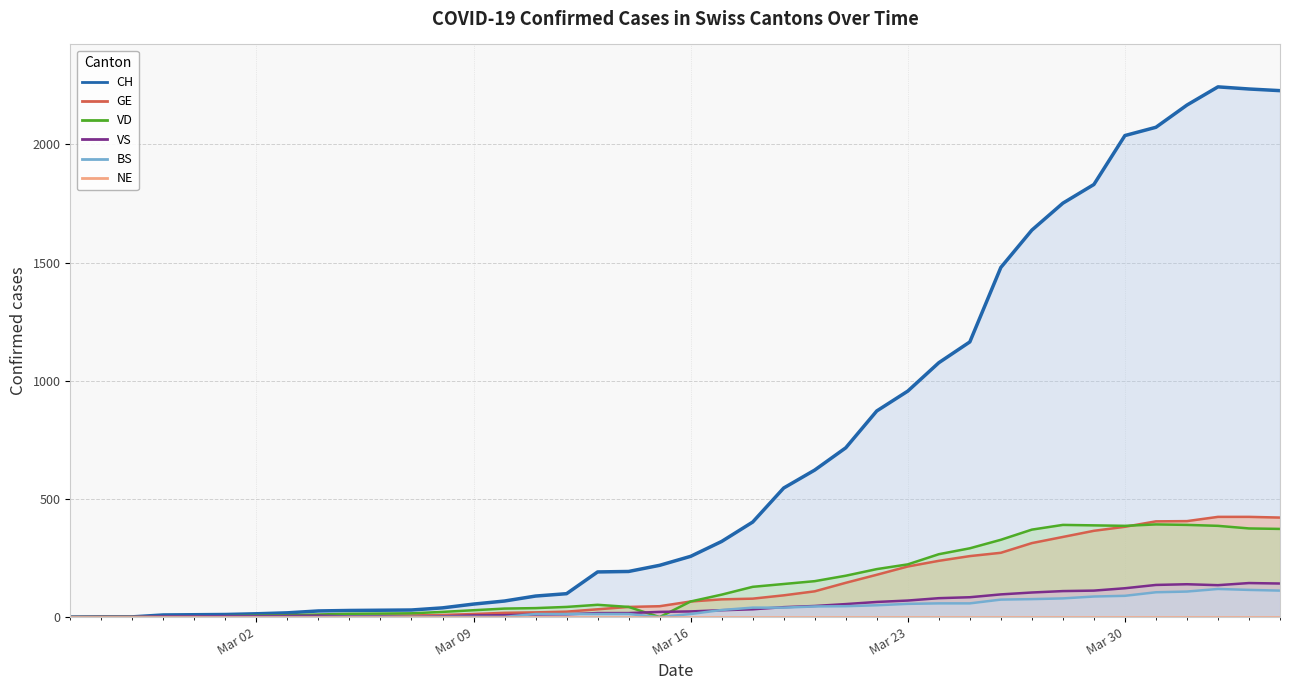

Reading right to left, what are all the values shown in this chart?

CH: 2227	2234	2243	2166	2072	2037	1830	1751	1637	1479	1164	1076	956	872	716	622	546	402	320	257	219	193	191	99	89	68	55	39	30	29	28	26	18	14	11	10	9	1	1	0
GE: 421	424	424	406	405	382	365	339	313	272	258	238	214	179	145	109	92	78	75	66	46	43	33	23	20	18	13	9	7	7	5	4	4	3	3	3	2	1	1	0
VD: 373	375	386	390	392	386	388	390	370	327	291	266	223	203	175	152	140	128	95	66	0	43	52	43	38	36	29	22	16	15	14	11	8	6	4	0	0	0	0	0
VS: 142	144	135	139	136	122	112	110	104	96	84	80	70	64	55	47	42	33	29	24	22	17	17	12	11	8	7	3	0	3	3	6	5	4	4	3	3	0	0	0
BS: 112	115	119	108	105	90	87	79	76	74	58	58	56	50	46	45	40	40	30	13	0	13	13	13	13	1	1	1	1	1	1	0	0	0	0	0	0	0	0	0
NE: 0	0	0	0	0	0	0	0	0	0	0	0	0	0	0	0	0	0	0	0	0	0	0	0	0	0	0	0	0	0	0	0	0	0	0	0	0	0	0	0